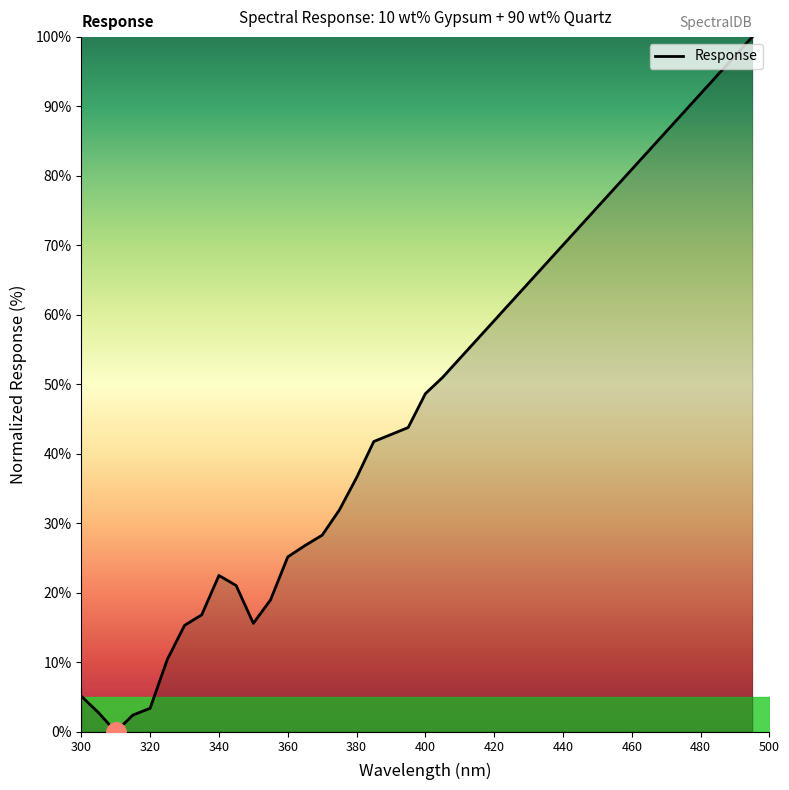

What is the greatest value displayed?

100.0